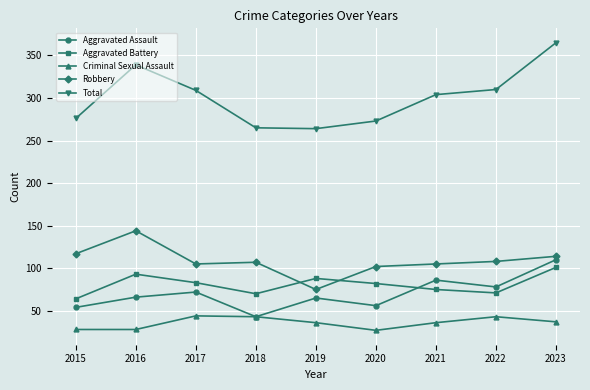

Read the Total value at 2015.

276